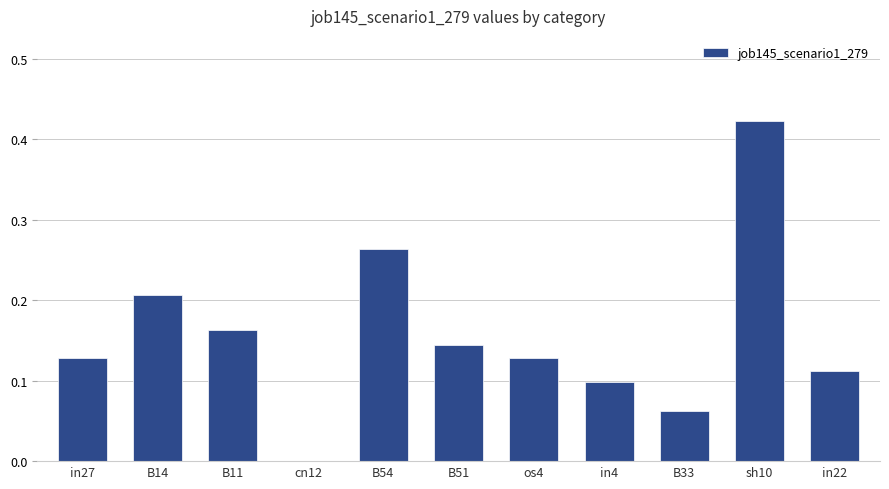

Which label corresponds to the largest value in the chart?

sh10